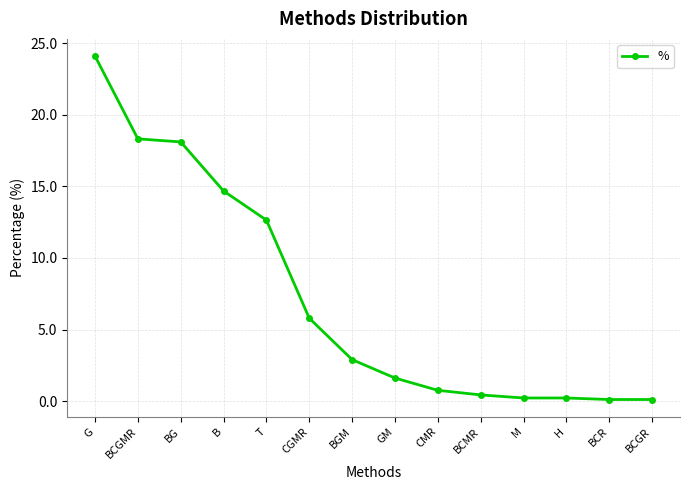

Which has a higher value, B or H?

B